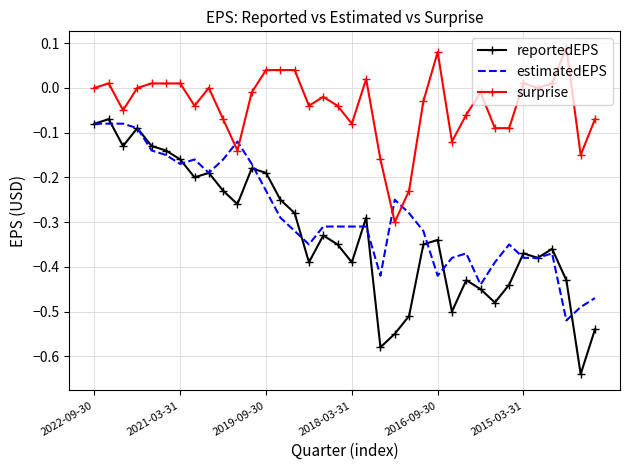

Which series has the largest total across all categories?

surprise